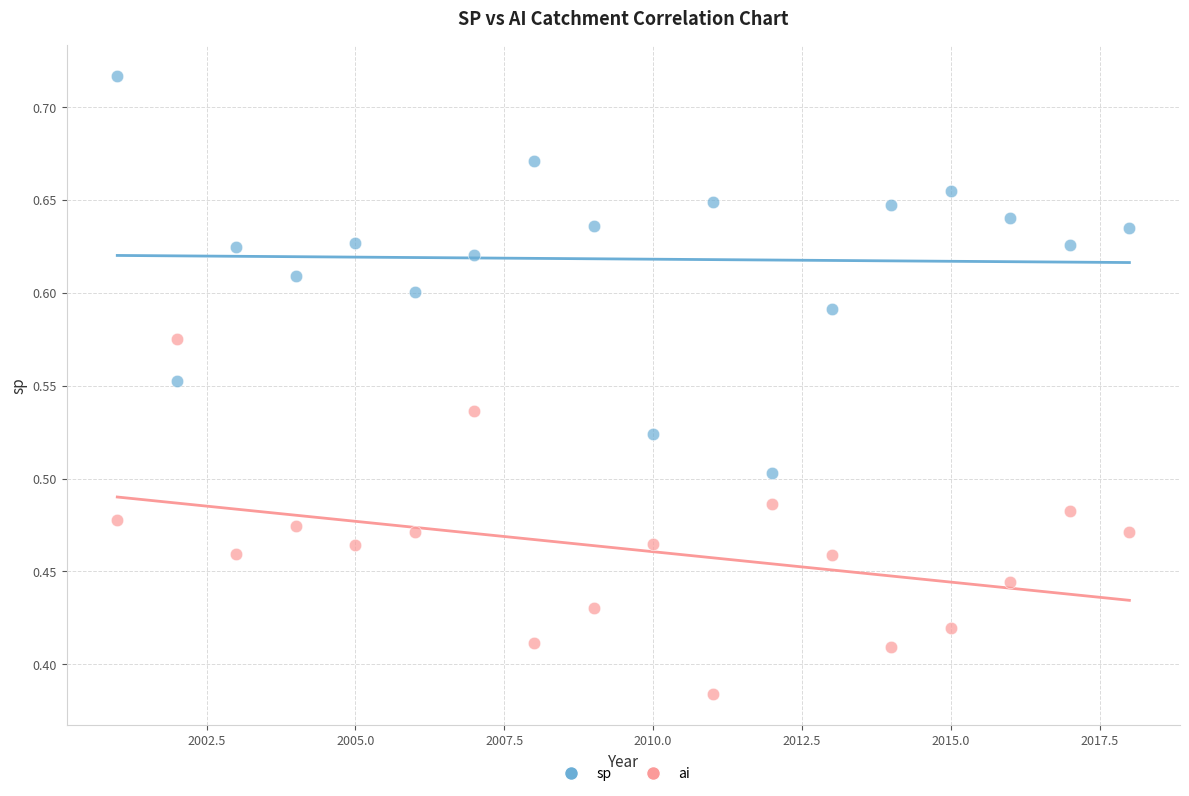

Which series has the widest spread of Y values?

sp